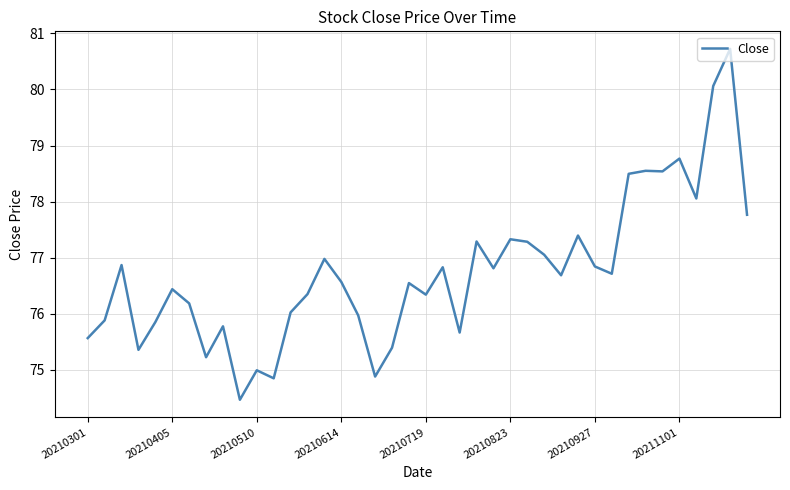

What is the maximum value shown in the chart?

80.7